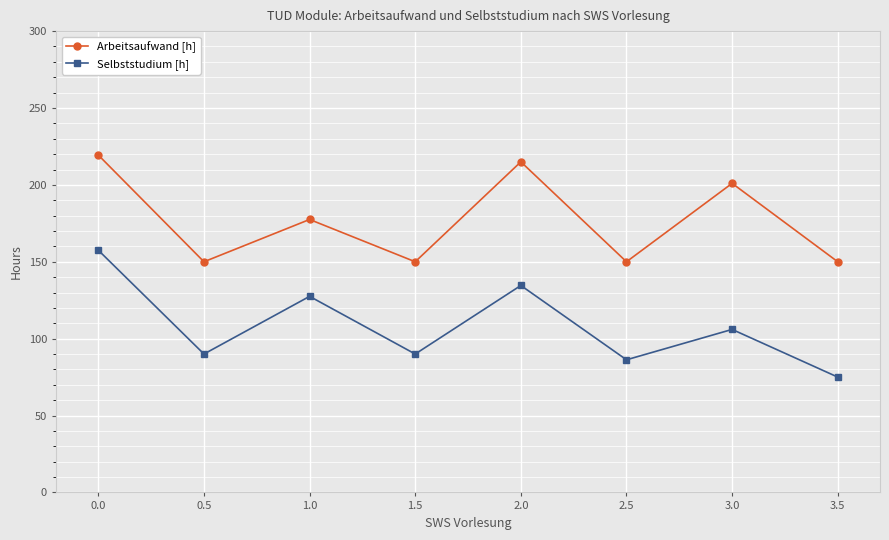

Which series has the largest total across all categories?

Arbeitsaufwand [h]